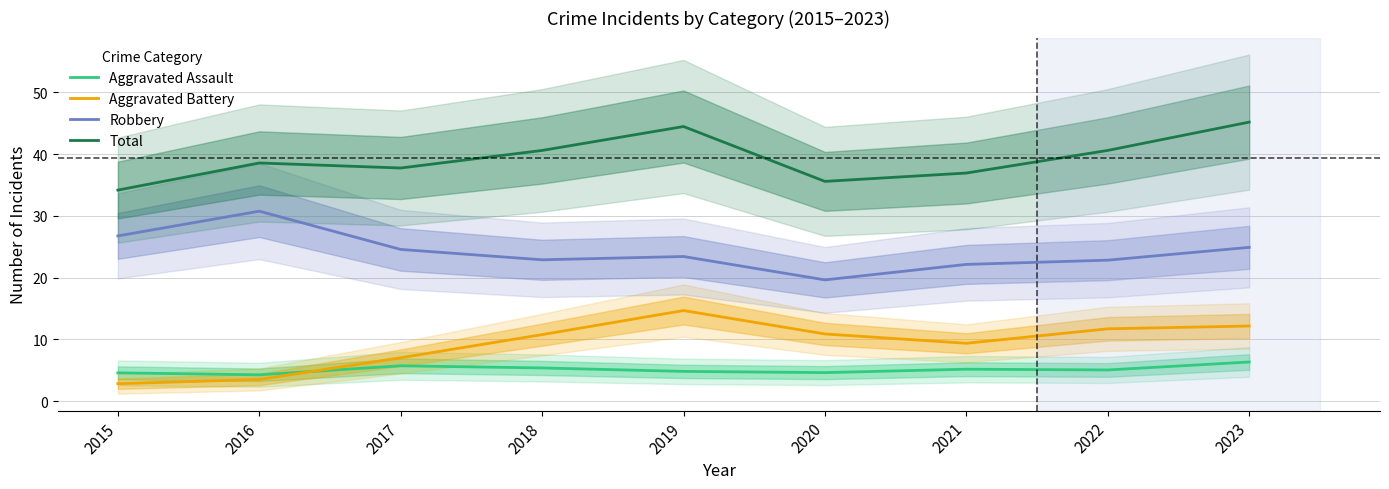

What is the sum of all Aggravated Assault values?

46.0